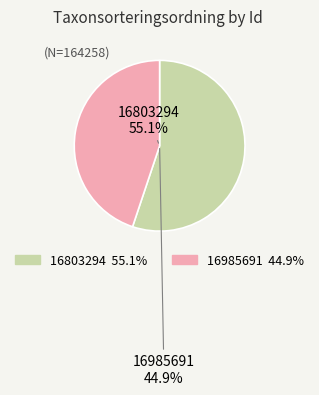

To the nearest percent, what is the difference between the 16803294 and 16985691 slice percentages?

10%